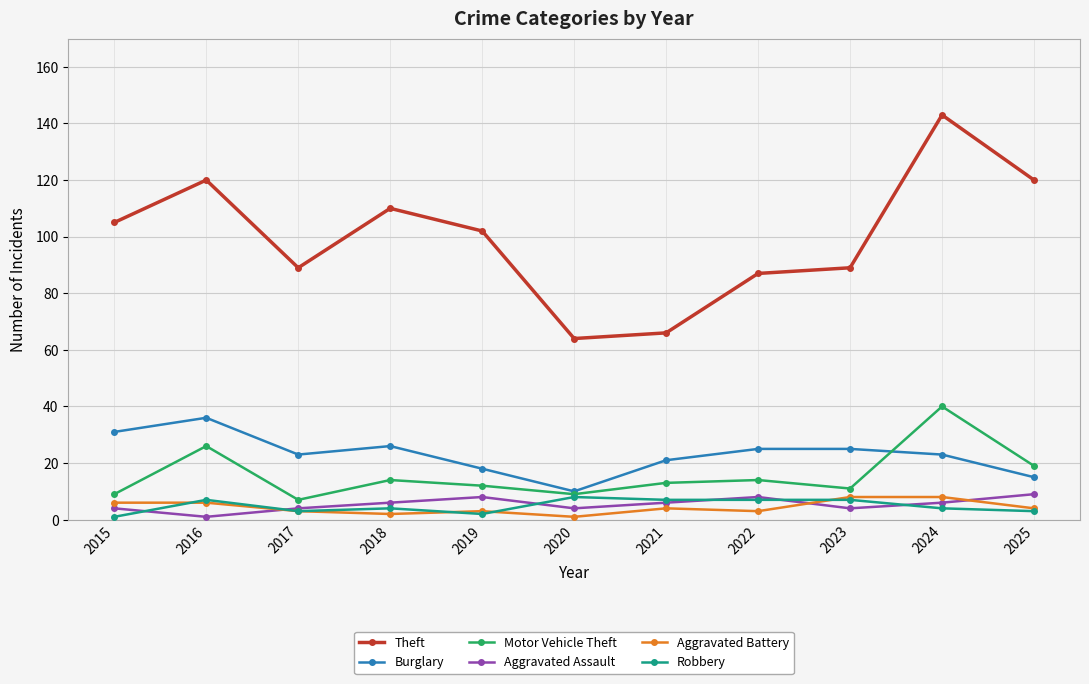

True or false: Aggravated Assault and Aggravated Battery cross at least once.

True